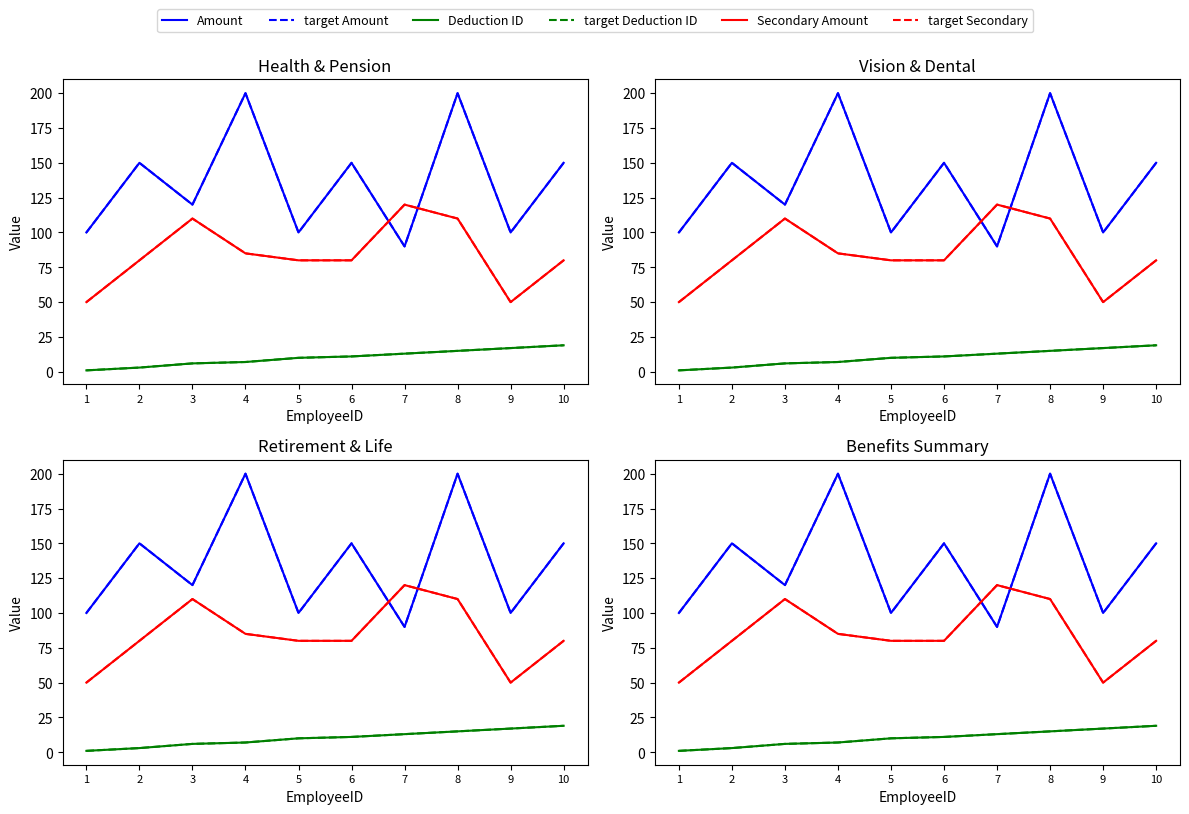

Which label corresponds to the smallest value in the chart?

1